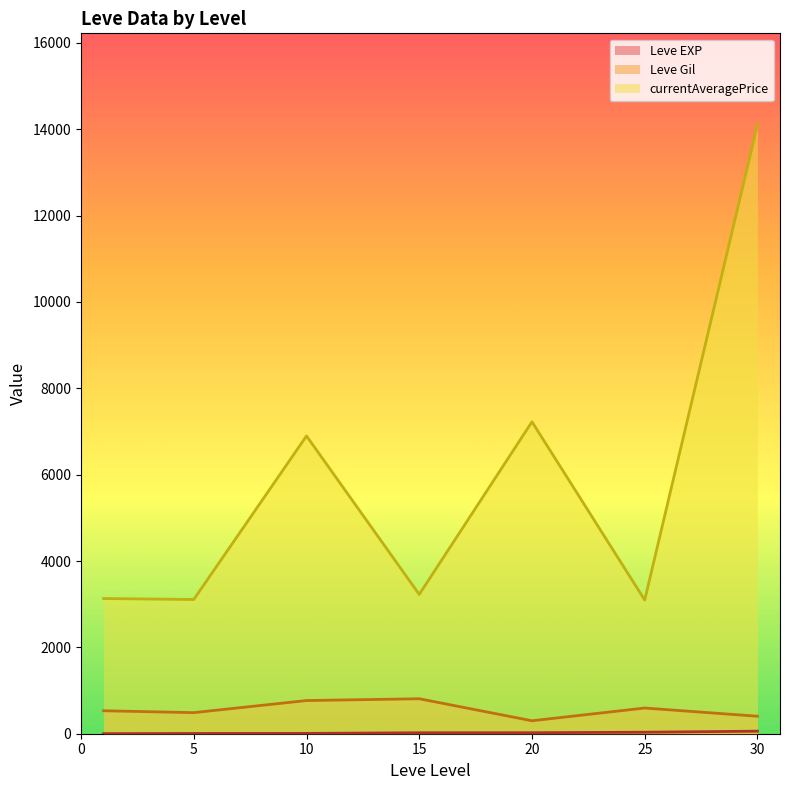

Which series has the largest range (max minus min)?

currentAveragePrice